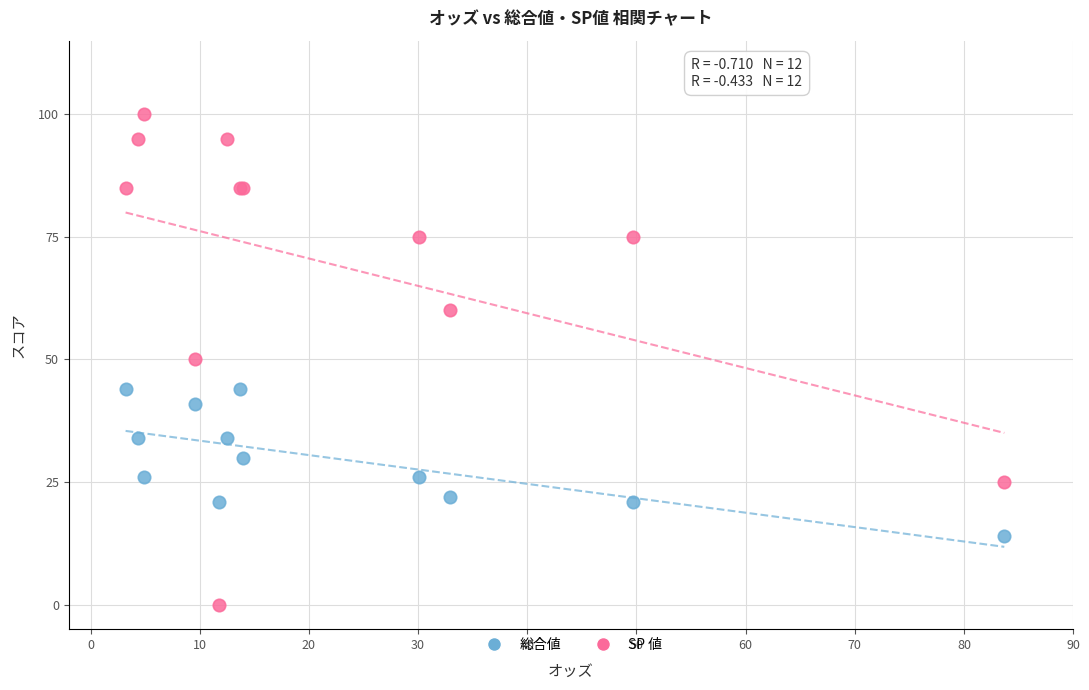

Which series has the widest spread of Y values?

SP 値